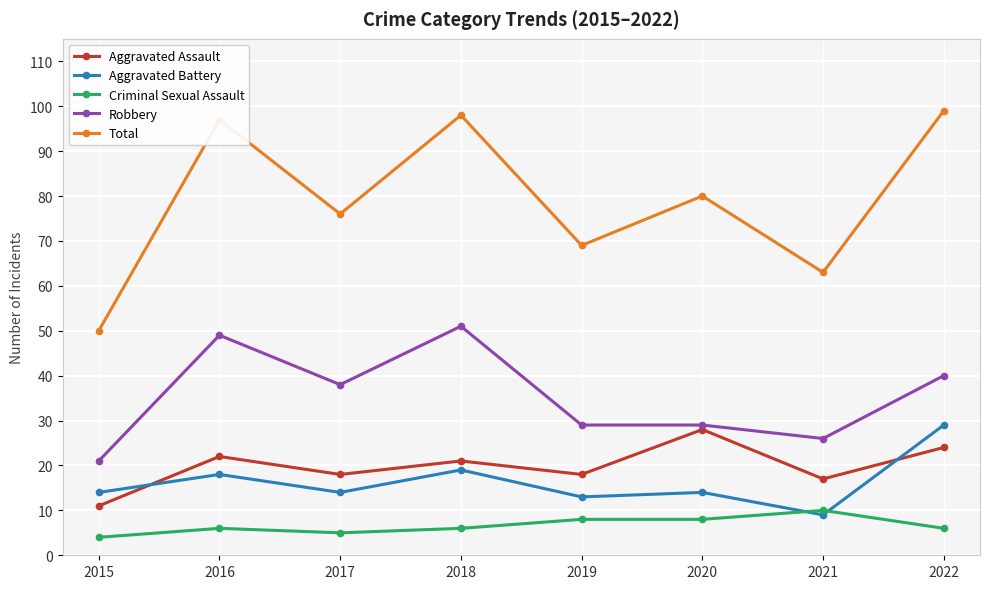

Between 2015 and 2018, which series saw the biggest shift?

Total